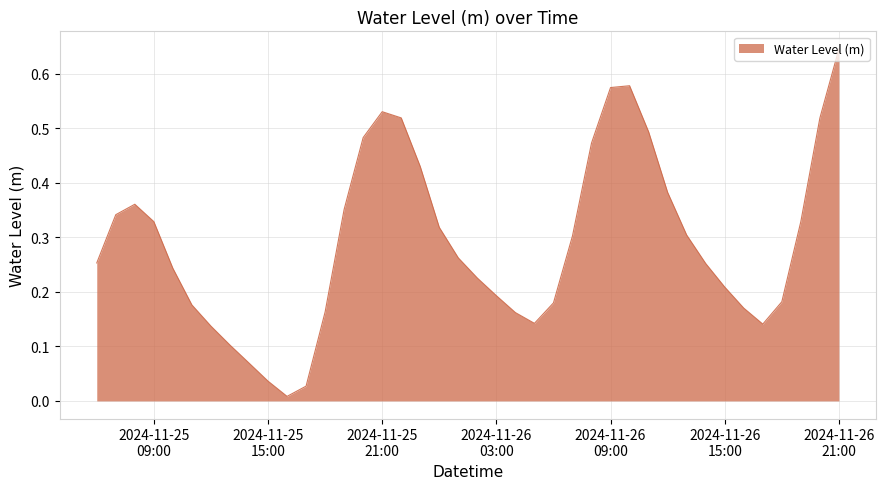

Reading right to left, list all the values displayed in this chart.

0.6	0.5	0.3	0.2	0.1	0.2	0.2	0.3	0.3	0.4	0.5	0.6	0.6	0.5	0.3	0.2	0.1	0.2	0.2	0.2	0.3	0.3	0.4	0.5	0.5	0.5	0.4	0.2	0.0	0.0	0.0	0.1	0.1	0.1	0.2	0.2	0.3	0.4	0.3	0.3